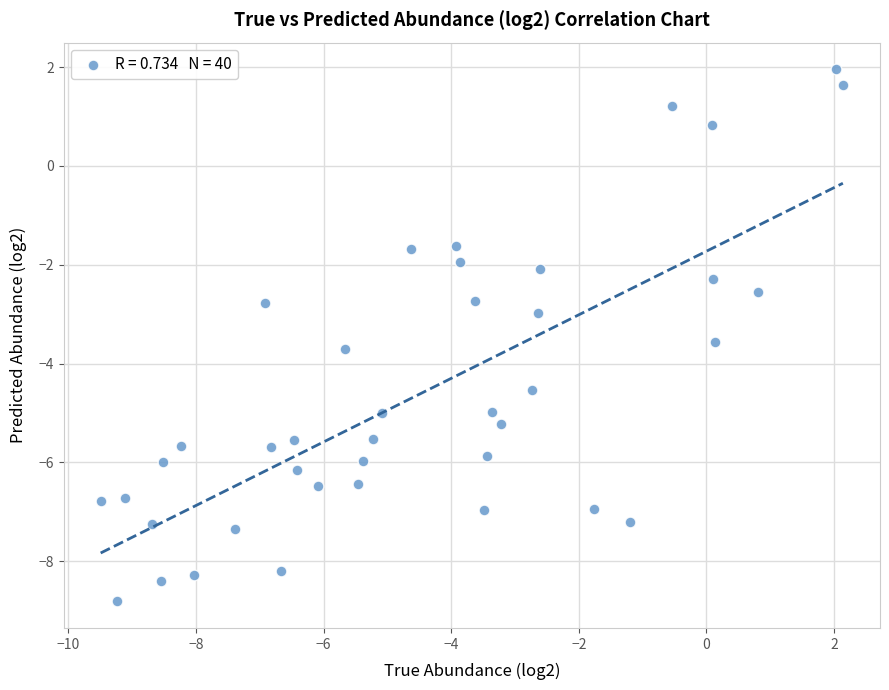

What is the range of Y values (max minus min)?

10.8